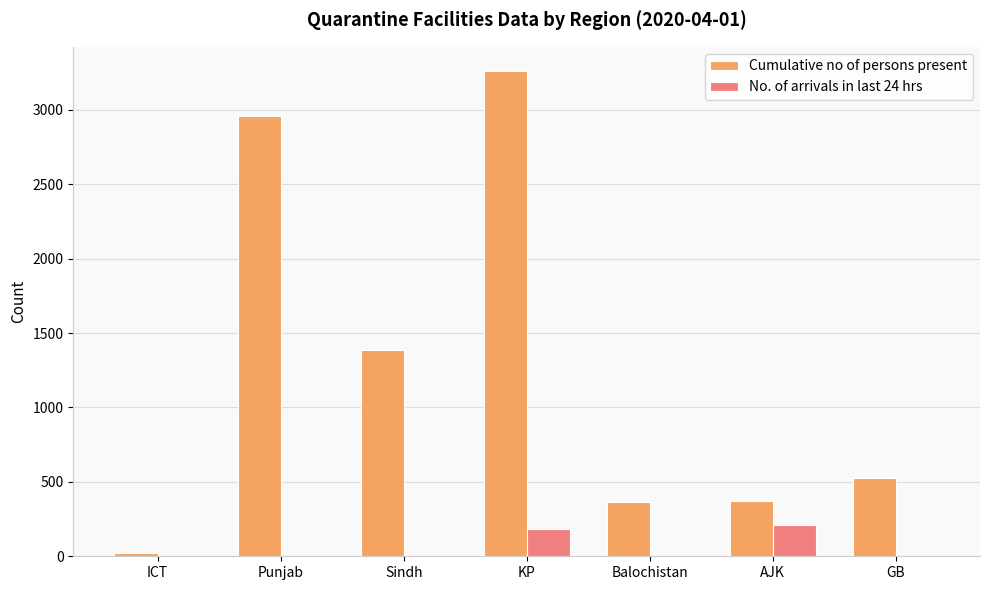

What are all the series names shown in the legend?

Cumulative no of persons present, No. of arrivals in last 24 hrs